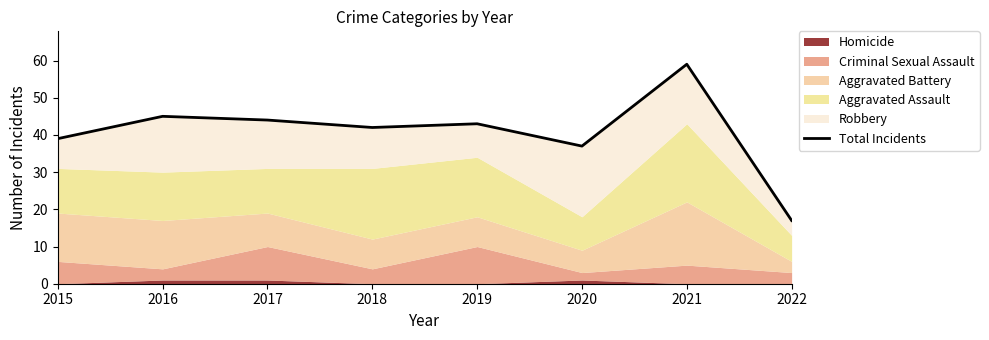

How many points are lower than both their immediate neighbors (excluding endpoints)?

2